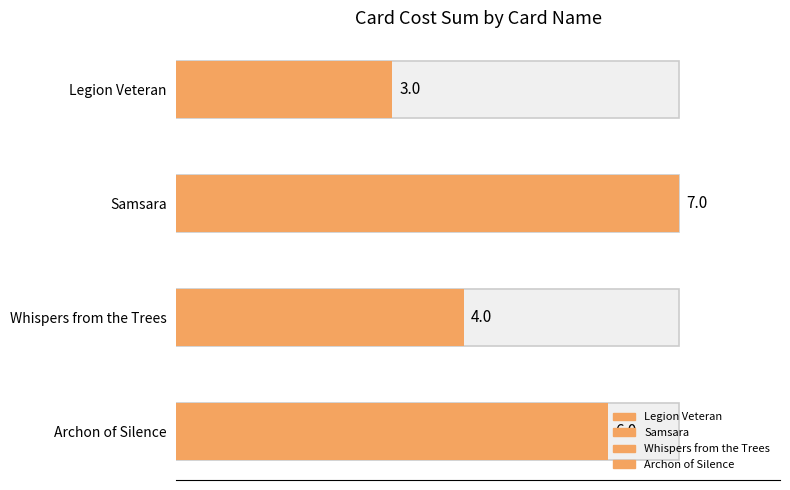

What position from the right is Legion Veteran?

4